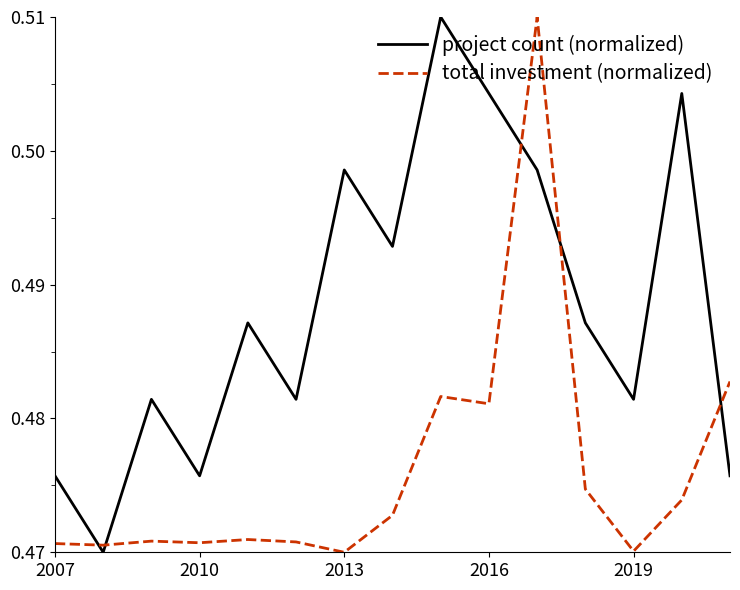

What are all the series names shown in the legend?

project count (normalized), total investment (normalized)